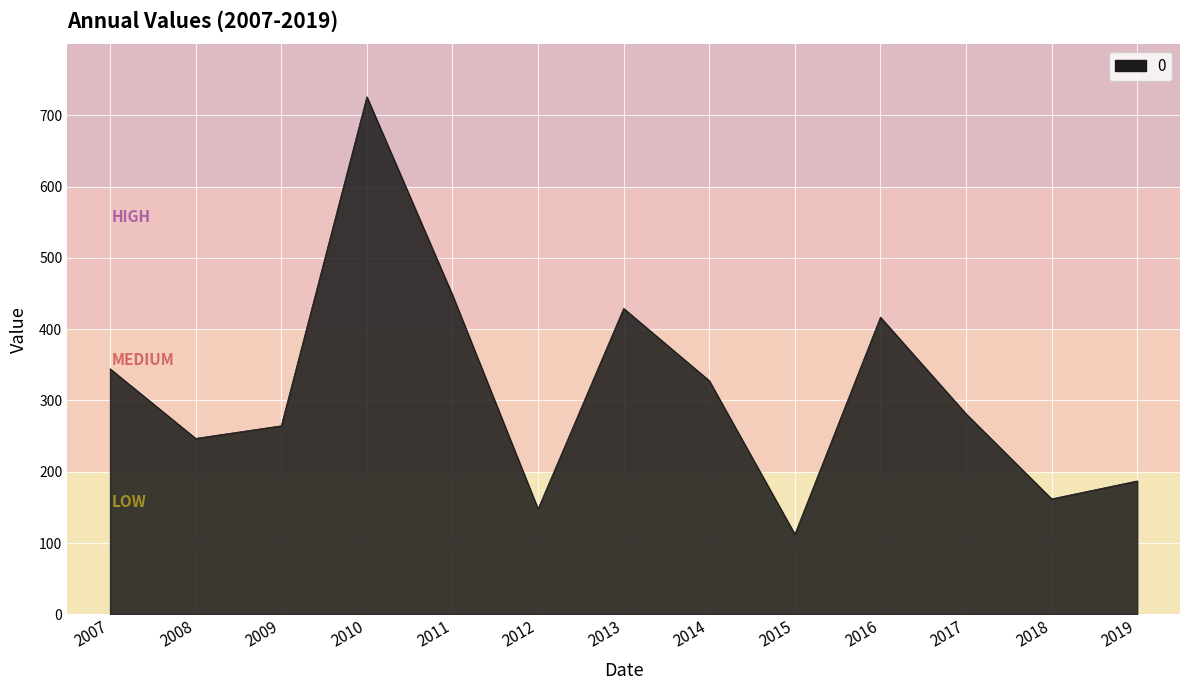

What is the minimum value shown in the chart?

112.5